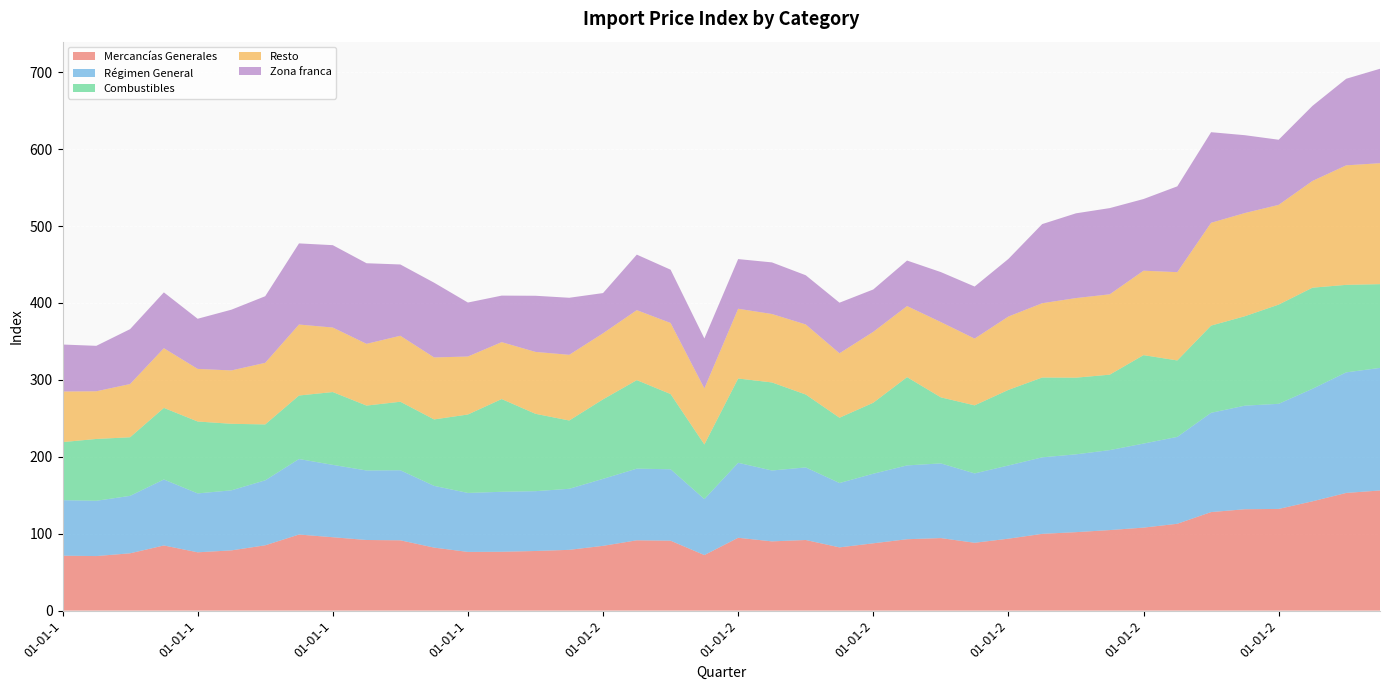

Reading left to right, transcribe all the data shown in this chart.

Mercancías Generales: 71.4	70.9	74.5	84.7	75.8	78.3	84.9	98.9	95.4	91.8	91.4	81.9	76.3	76.5	77.5	79.0	84.2	91.4	90.9	72.2	94.7	90.0	91.8	82.2	87.5	92.8	94.3	88.2	93.5	99.8	102.0	104.7	107.9	112.9	128.1	131.8	132.2	142.1	153.0	156.2
Régimen General: 72.2	71.9	74.7	85.8	76.6	78.1	84.5	98.2	94.1	90.4	91.1	80.3	76.7	78.0	77.8	79.4	87.1	93.2	92.9	72.8	97.5	92.2	94.4	83.7	90.5	96.0	97.1	90.2	95.2	99.5	101.2	104.0	109.3	113.0	129.1	134.7	136.7	146.3	156.8	159.4
Combustibles: 75.5	80.4	76.2	93.1	93.5	86.5	72.7	82.6	94.7	84.4	89.1	86.4	102.0	120.6	100.6	88.8	103.4	115.1	97.8	71.0	109.6	114.5	94.8	84.9	92.3	114.8	85.9	88.5	98.3	103.8	99.7	98.1	115.0	99.4	113.4	116.3	129.0	131.5	113.8	108.9
Resto: 65.8	62.0	69.2	77.6	68.4	69.4	80.1	92.3	83.9	80.3	85.8	80.6	75.4	74.0	80.5	85.4	85.9	91.0	92.4	72.9	90.7	89.0	91.1	83.8	92.2	92.4	97.9	86.8	95.4	96.6	103.5	104.5	109.8	114.8	133.7	134.2	129.7	138.8	155.4	157.3
Zona franca: 61.1	59.1	71.4	72.6	65.2	79.0	86.6	105.5	107.1	104.8	92.7	97.2	70.2	60.5	73.0	74.2	52.3	72.2	69.3	65.0	64.6	67.1	64.0	65.8	55.1	59.2	65.0	67.7	74.9	102.9	110.2	112.1	93.2	111.6	117.8	101.2	84.7	97.6	112.6	122.8